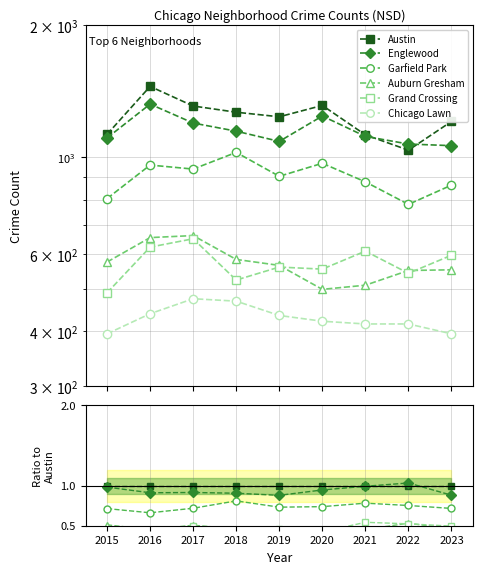

How many lines are shown in the chart?

6